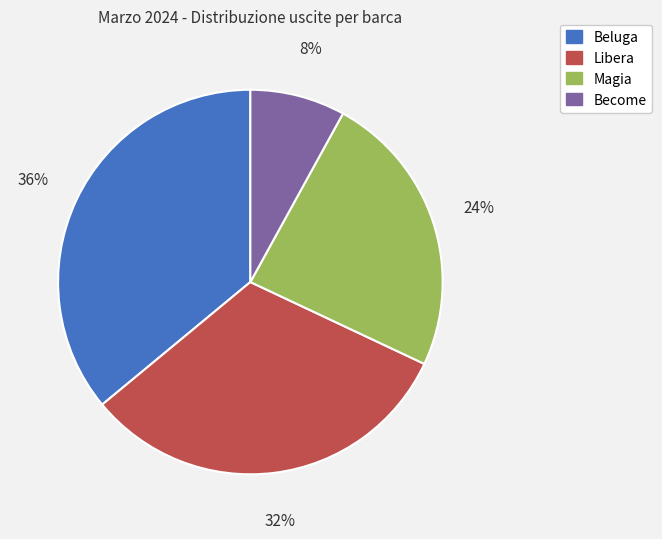

What percentage is the Magia slice, to the nearest percent?

24%